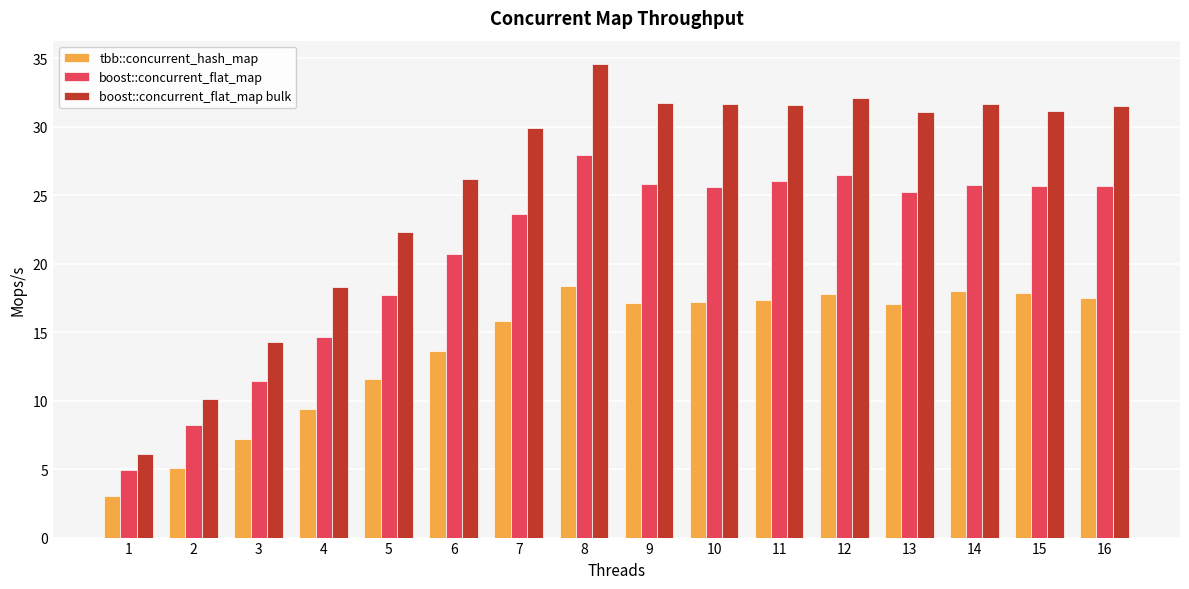

Rank the series by their average value, from lowest to highest.

tbb::concurrent_hash_map, boost::concurrent_flat_map, boost::concurrent_flat_map bulk